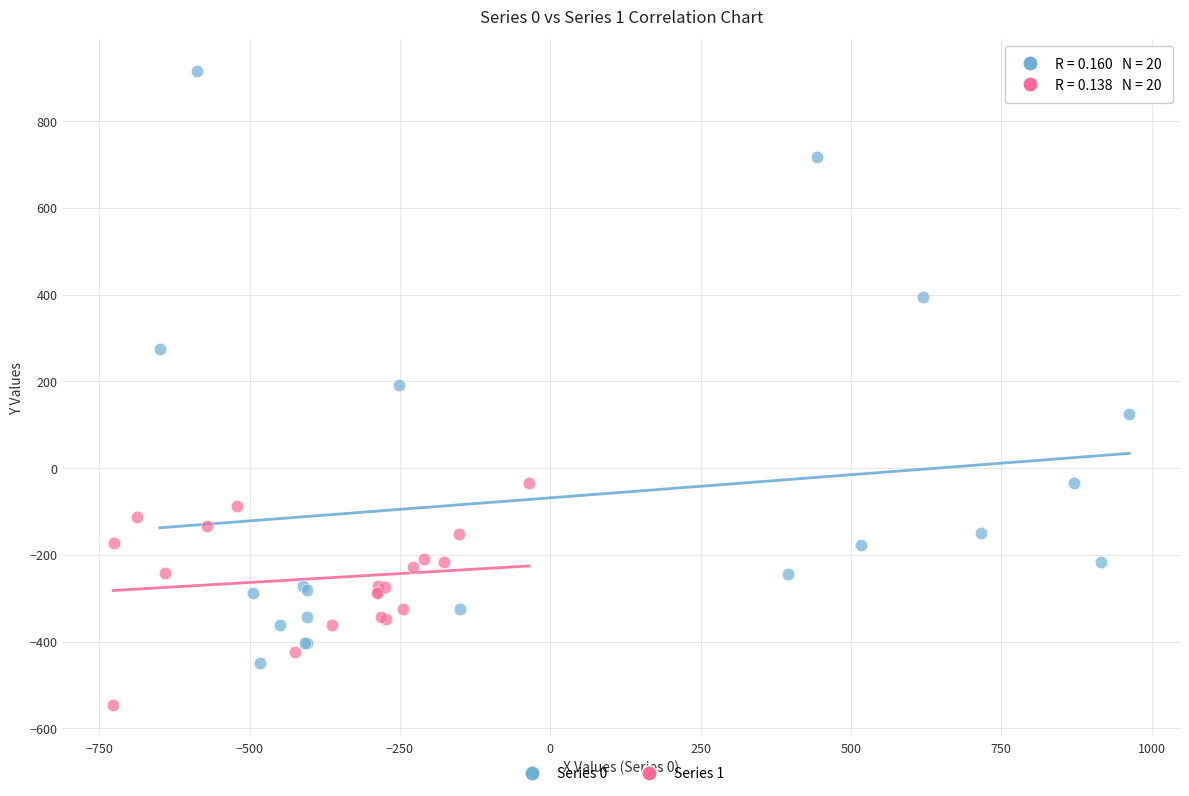

What are all the series names shown in the legend?

Series 0, Series 1